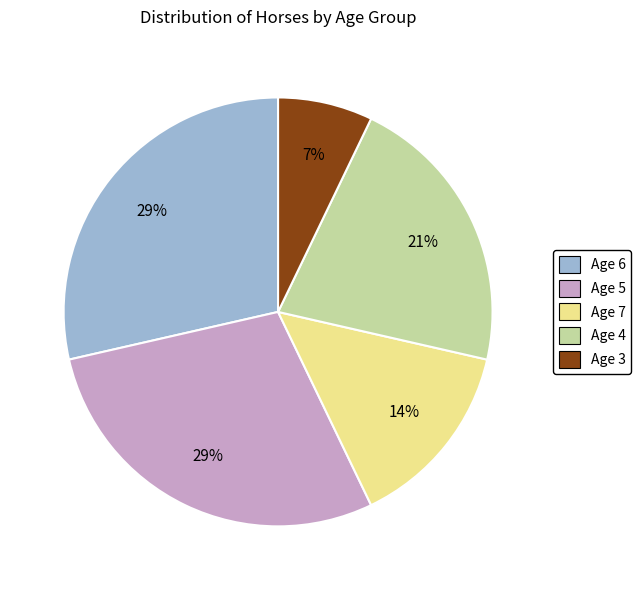

To the nearest percent, what percentage of the pie is Age 5?

29%